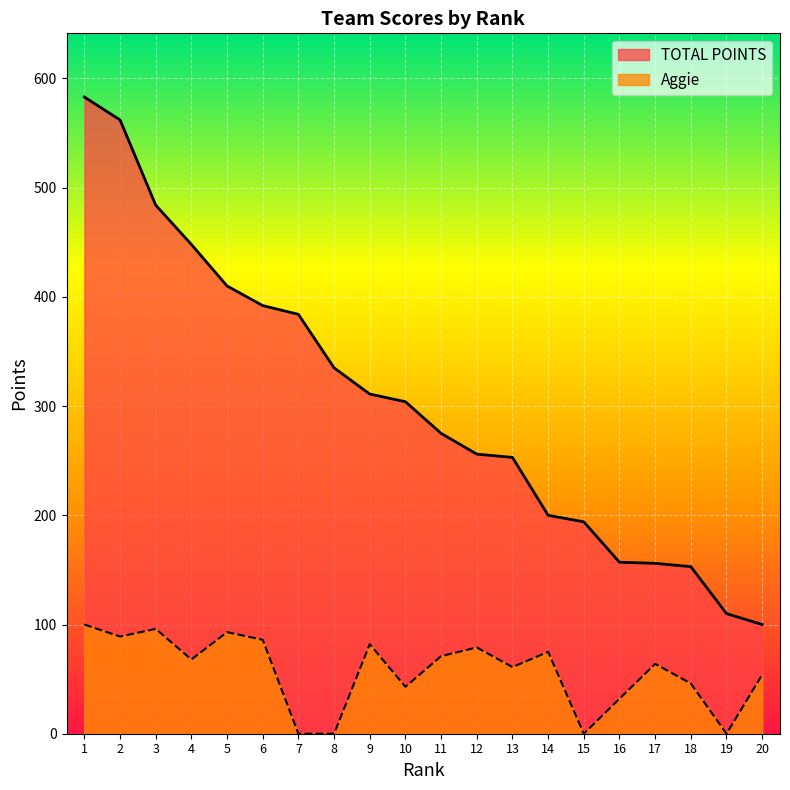

The TOTAL POINTS series shows 86 at 13. True or false?

False